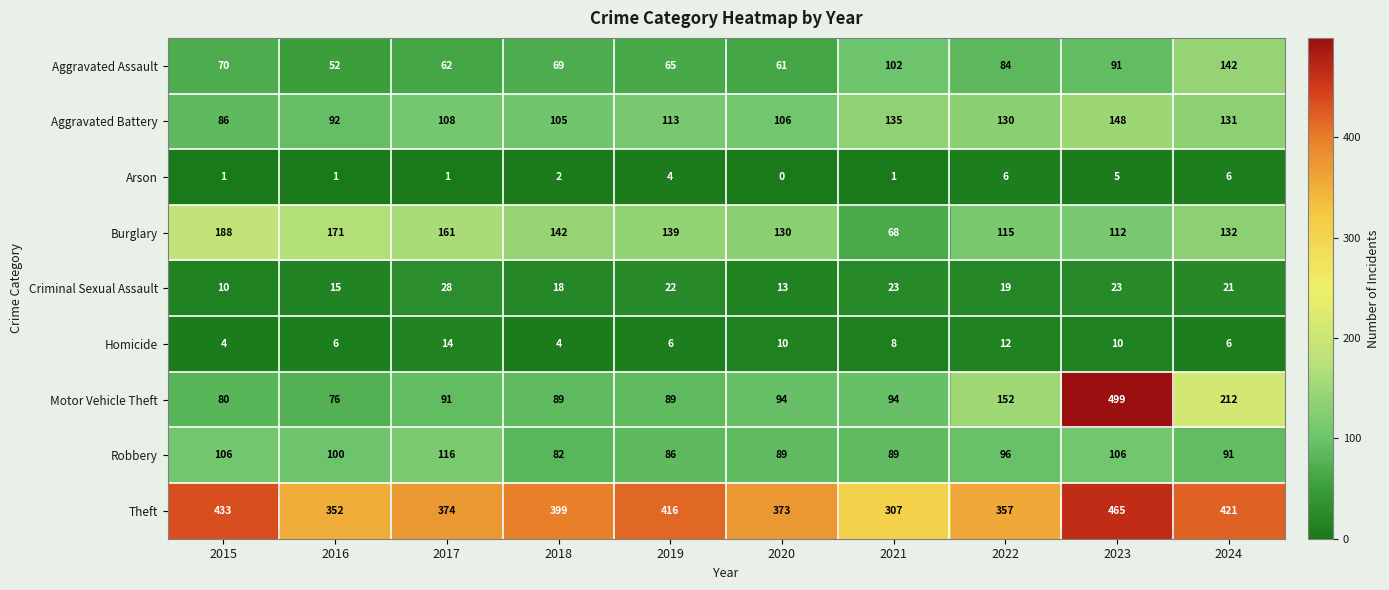

What is the difference between the Homicide values at 2016 and 2017?

8